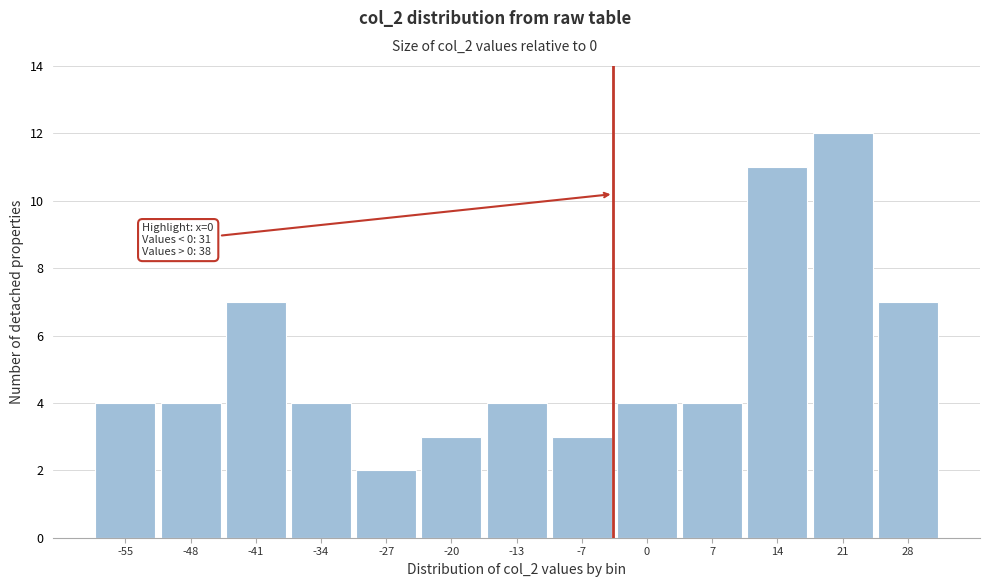

Reading right to left, list all the values displayed in this chart.

28=7	21=12	14=11	7=4	0=4	-7=3	-13=4	-20=3	-27=2	-34=4	-41=7	-48=4	-55=4